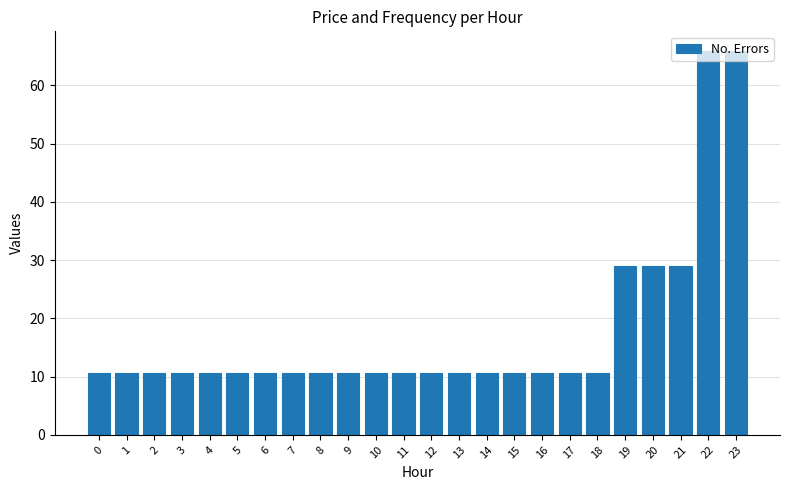

Is it true that the value at 21 is 6.5?

False